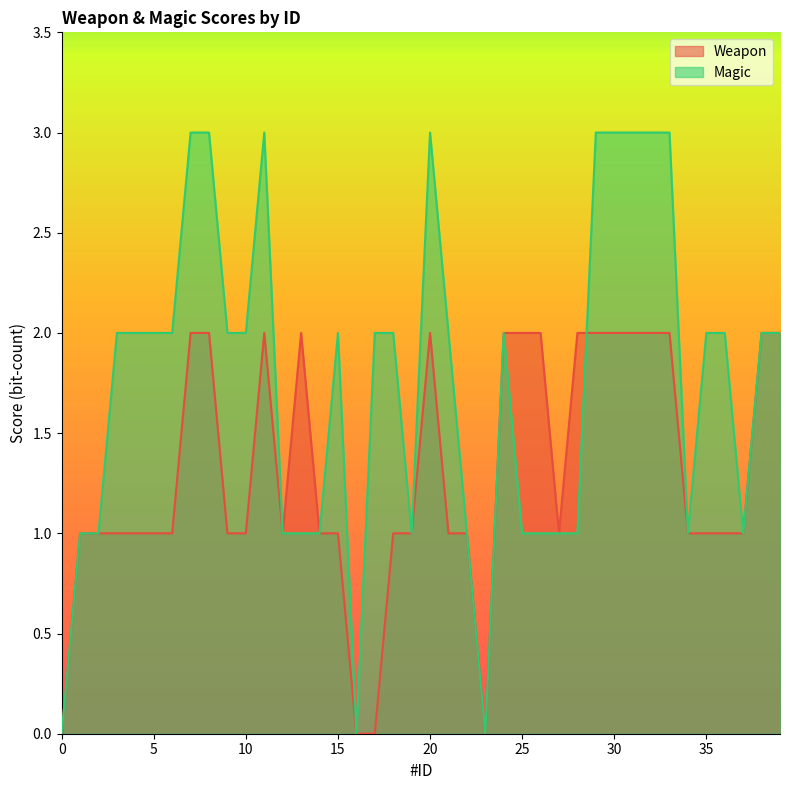

Where does the Magic series first go above 2?

7